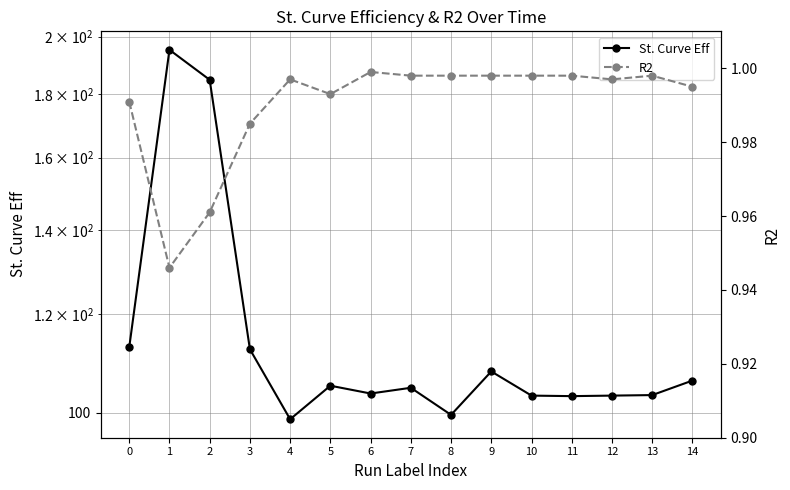

At 6, list the series in order from smallest to largest.

R2, St. Curve Eff